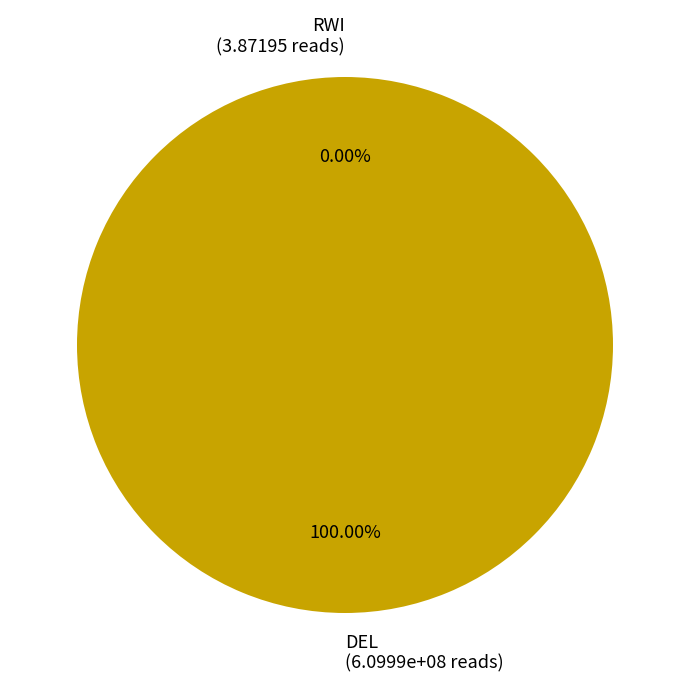

Approximately how many times larger is the value at DEL compared to RWI?

157540609.3